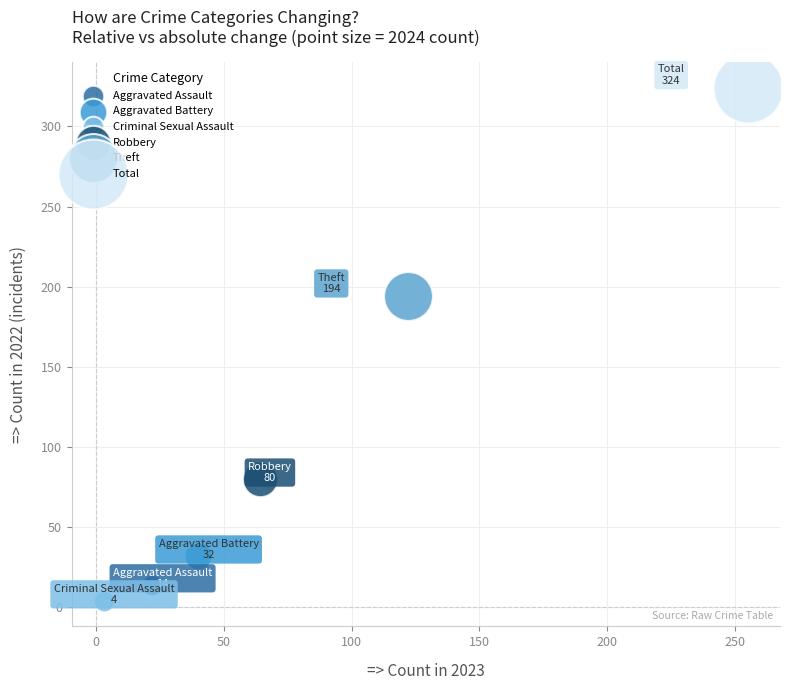

What are all the series names shown in the legend?

Aggravated Assault, Aggravated Battery, Criminal Sexual Assault, Robbery, Theft, Total